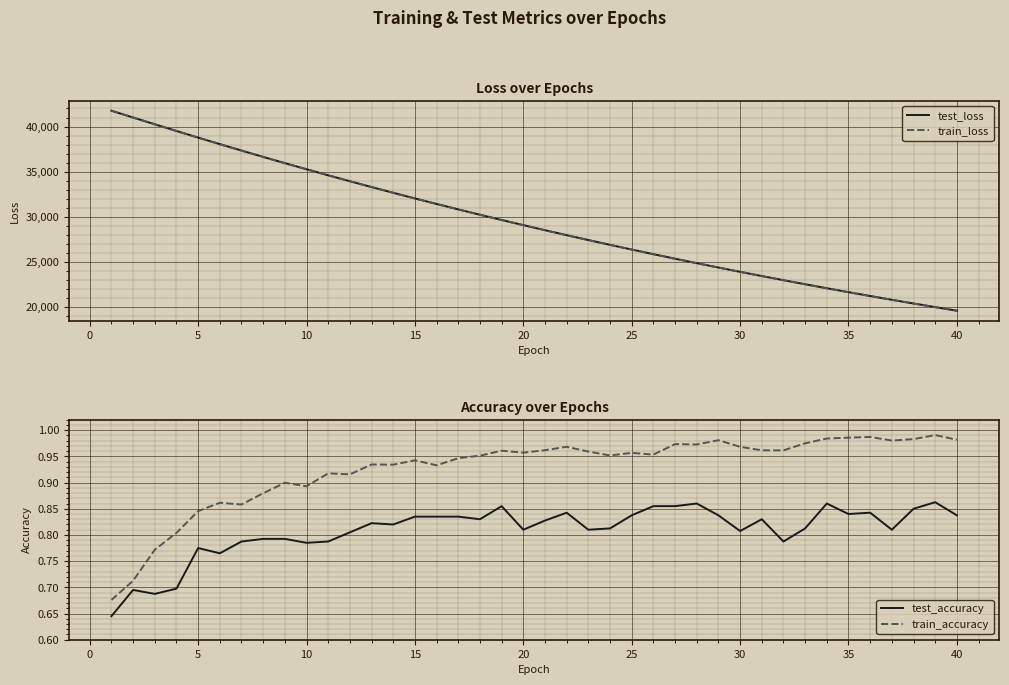

At how many categories does at least one series exceed 22360?

33